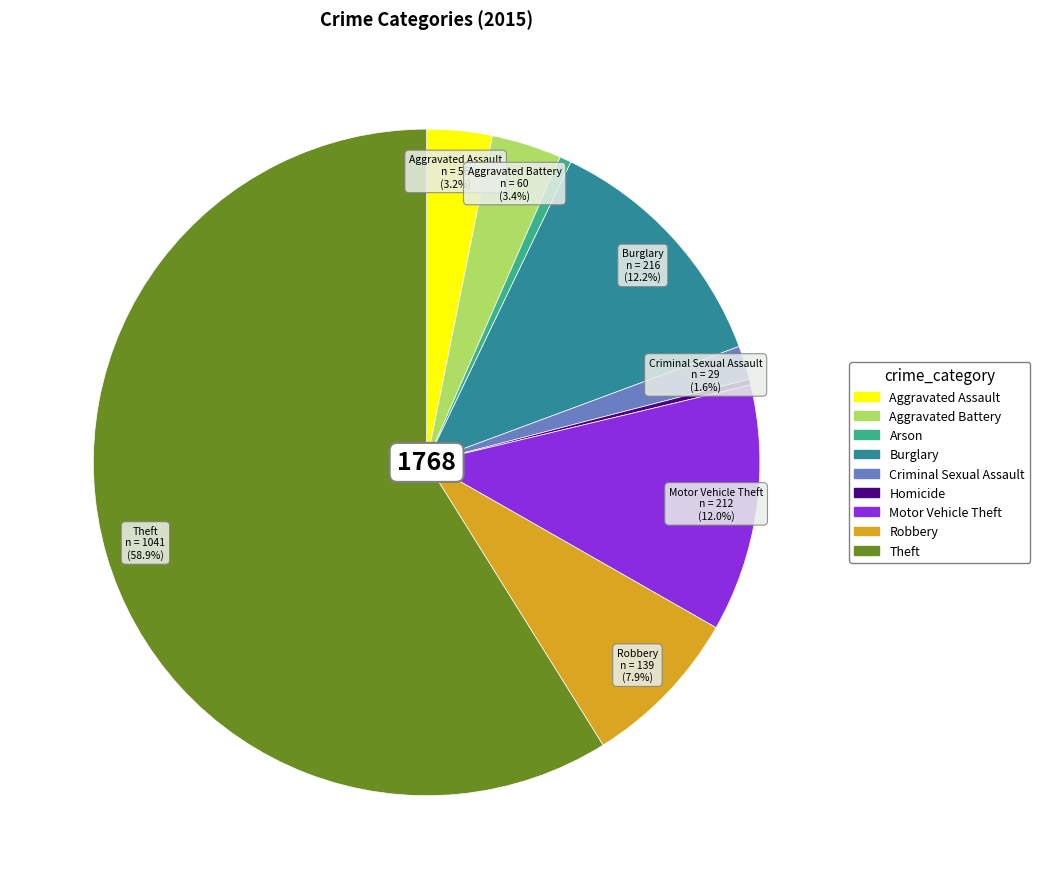

Count the number of slices in the pie.

9